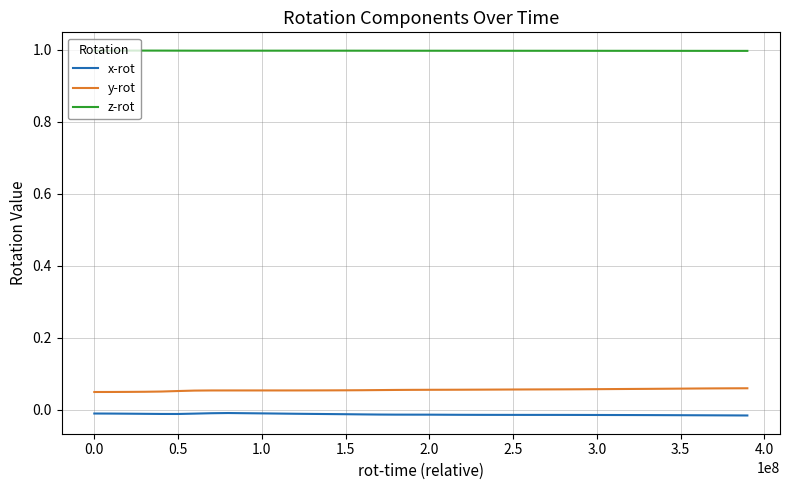

True or false: z-rot and y-rot intersect in this chart.

False